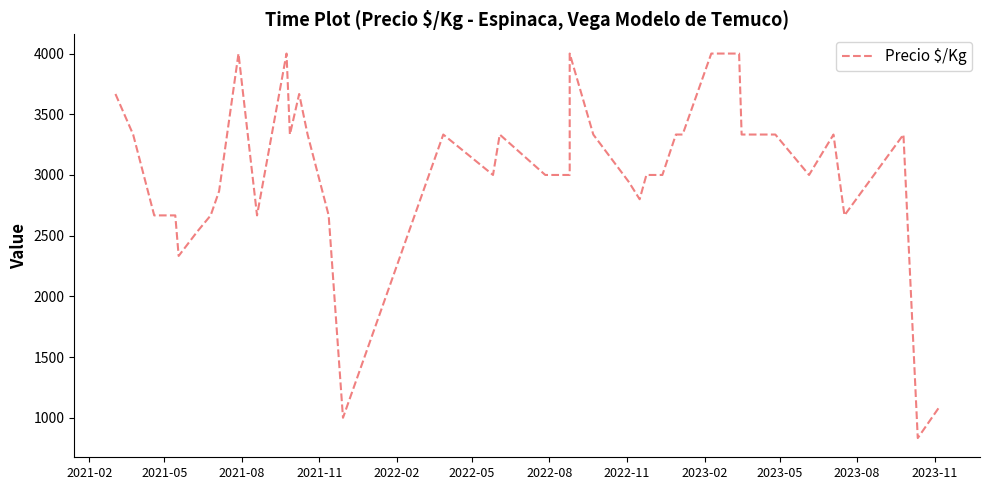

How many points are lower than both their immediate neighbors (excluding endpoints)?

9